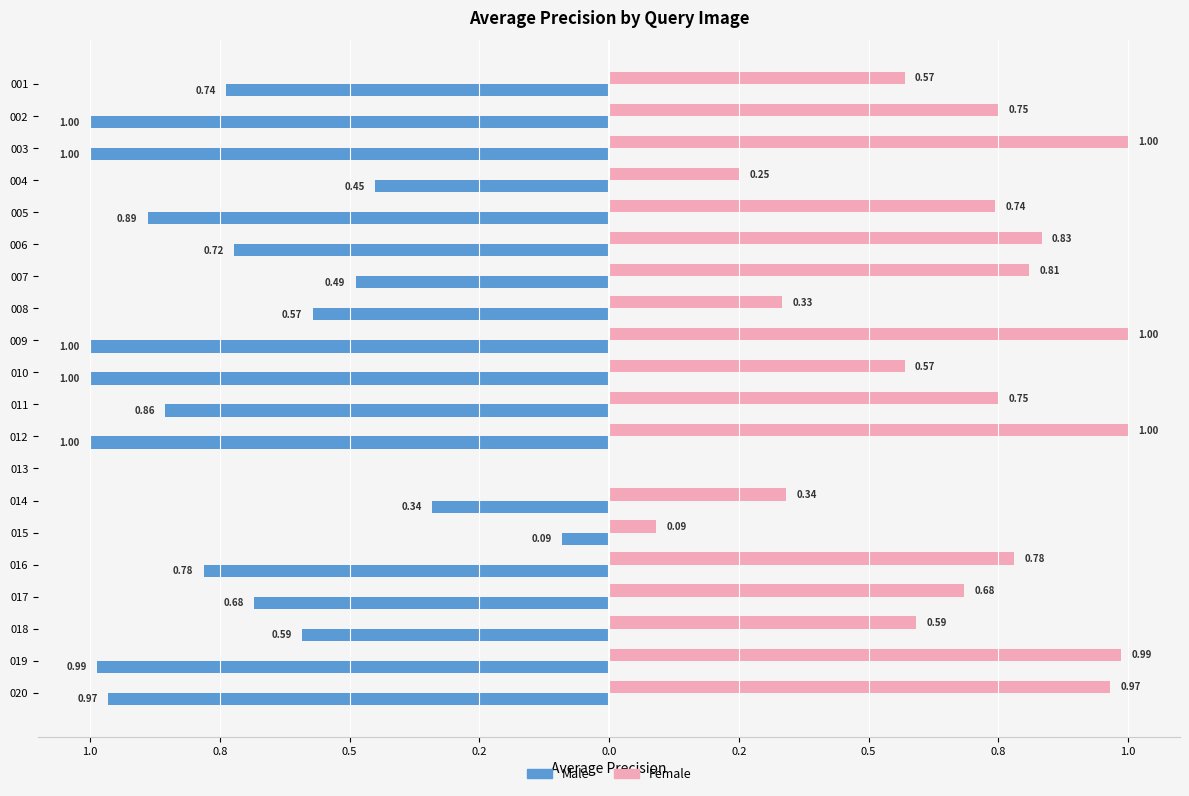

What is the maximum value shown in the chart?

1.0